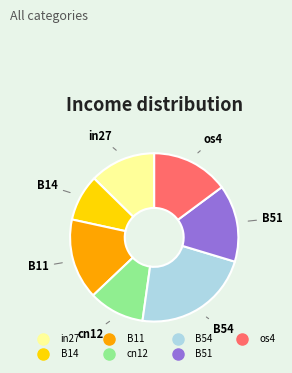

Is there any slice that represents more than half of the pie?

No